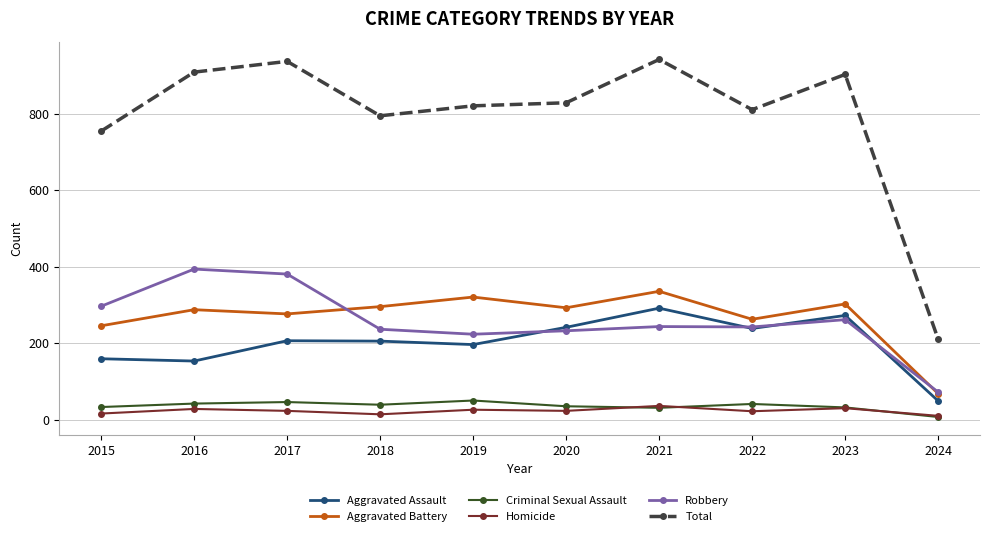

Which category has the lowest value in the Total series?

2024